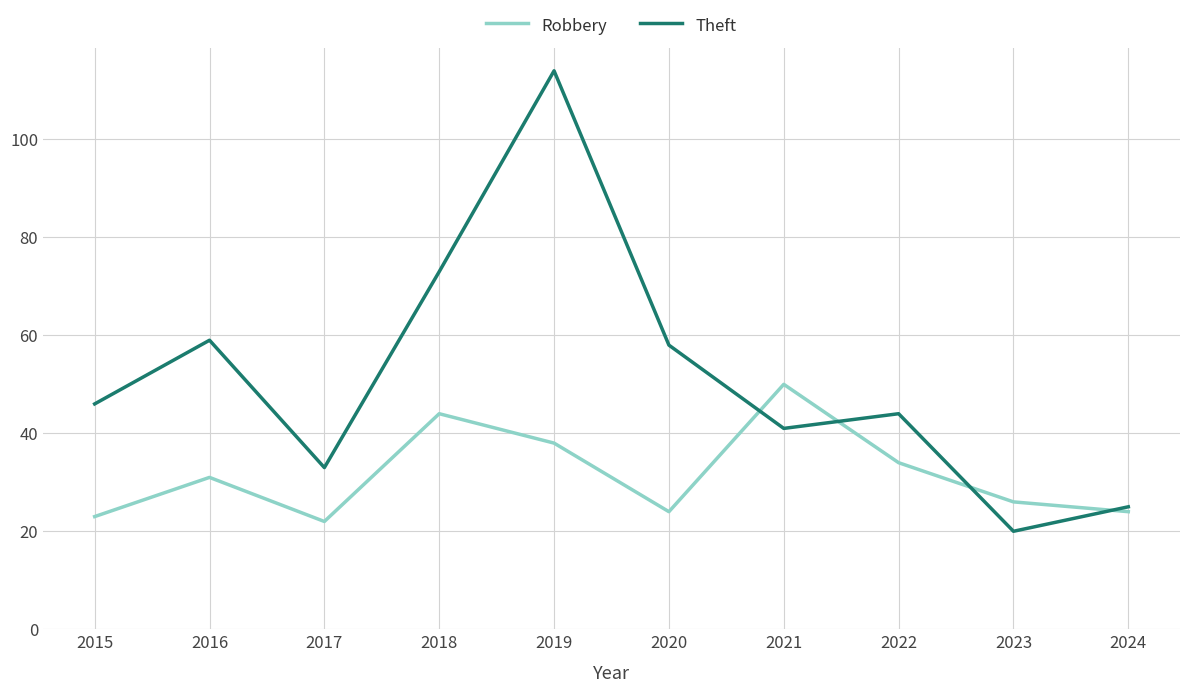

Reading left to right, transcribe all the data shown in this chart.

Robbery: 2015=23	2016=31	2017=22	2018=44	2019=38	2020=24	2021=50	2022=34	2023=26	2024=24
Theft: 2015=46	2016=59	2017=33	2018=73	2019=114	2020=58	2021=41	2022=44	2023=20	2024=25